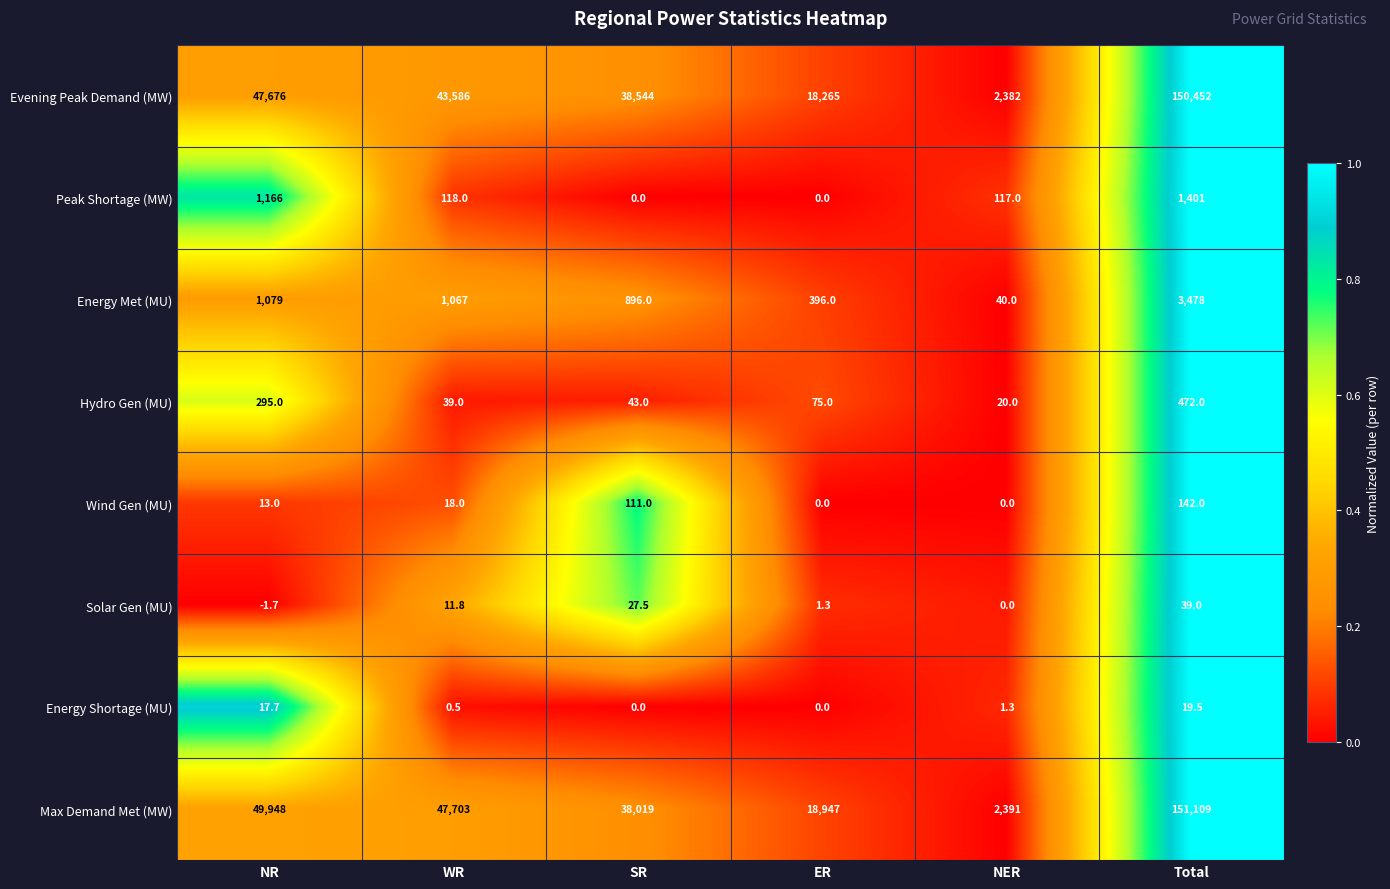

At which category is the sum across all series the highest?

Total